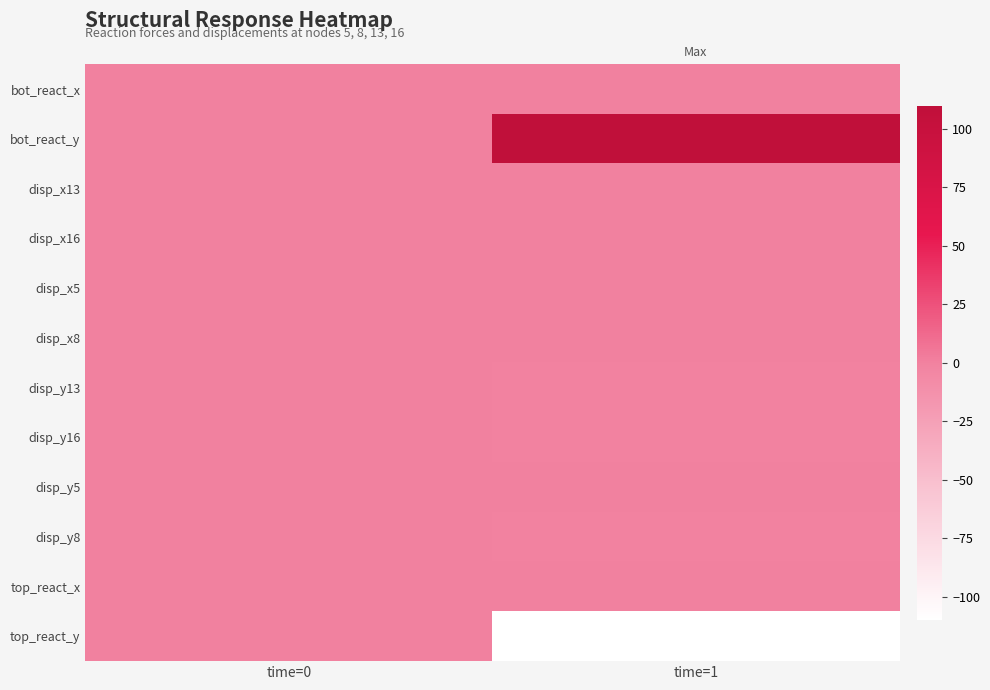

What is the spread (max minus min) of values at time=1?

219.8